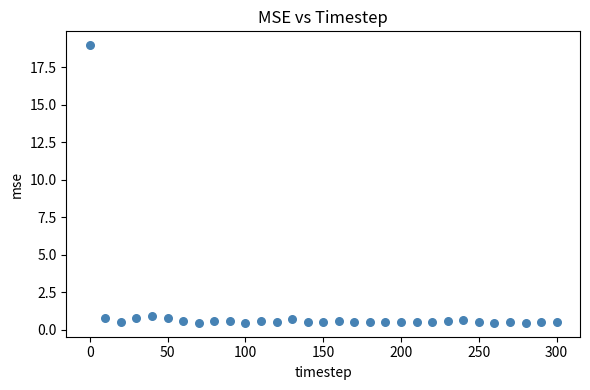

What is the range of Y values (max minus min)?

18.5